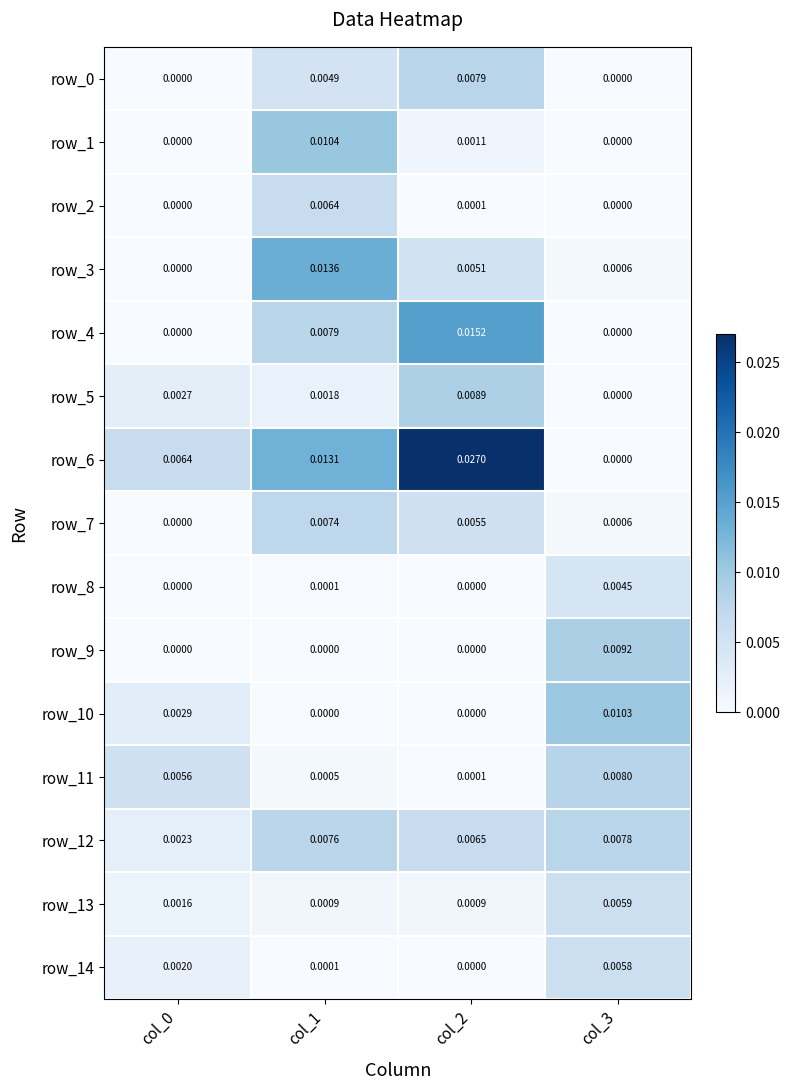

Is the value of row_8 at col_3 greater than the value of row_6 at col_0?

No